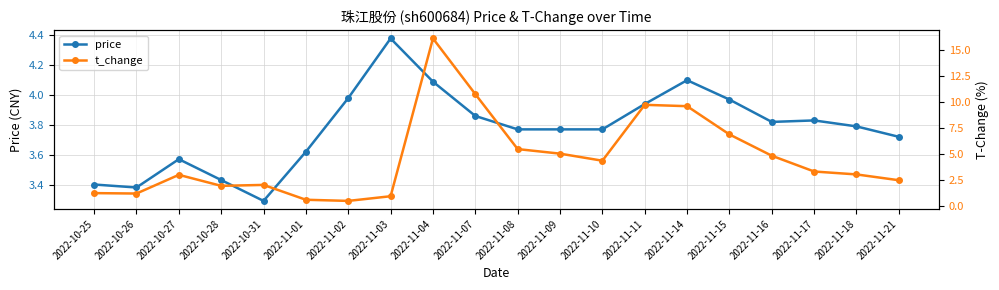

How many series are shown in this chart?

2